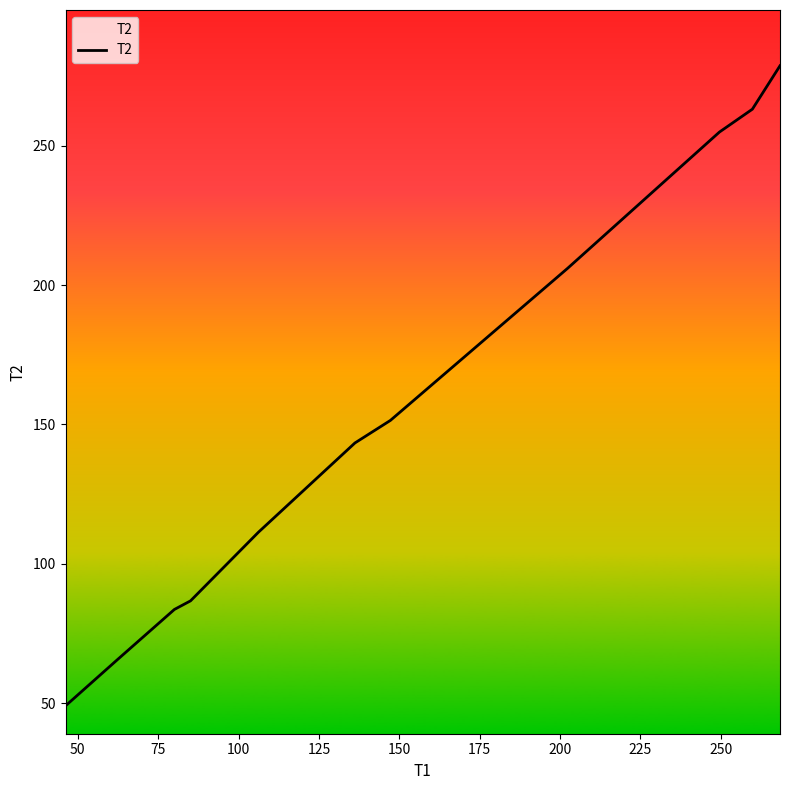

What is the maximum value shown in the chart?

278.7